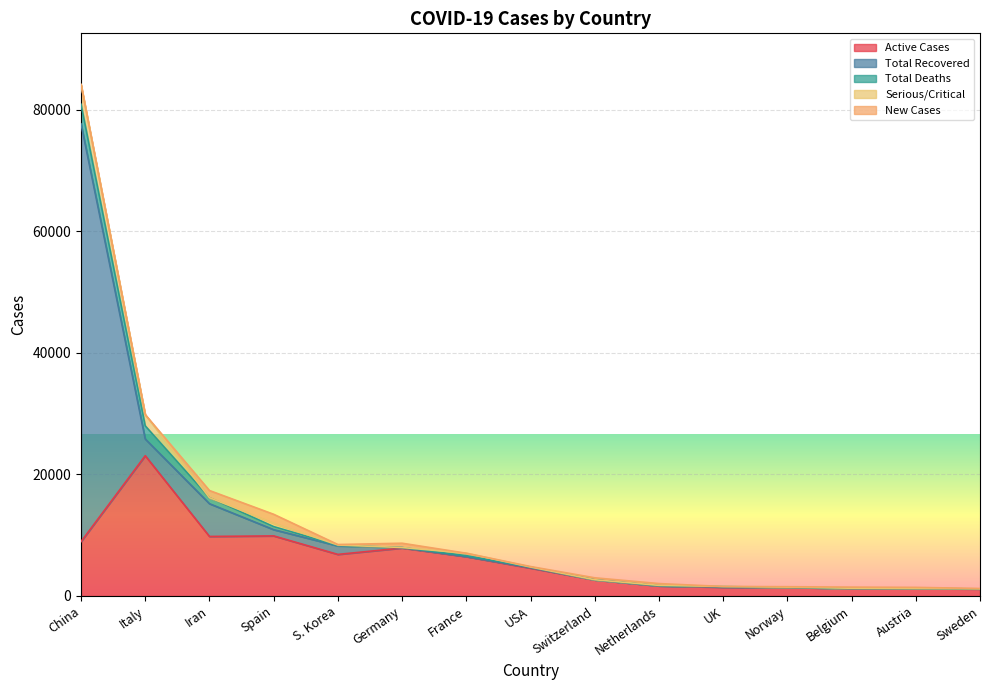

Where is the first local maximum for Total Deaths?

France